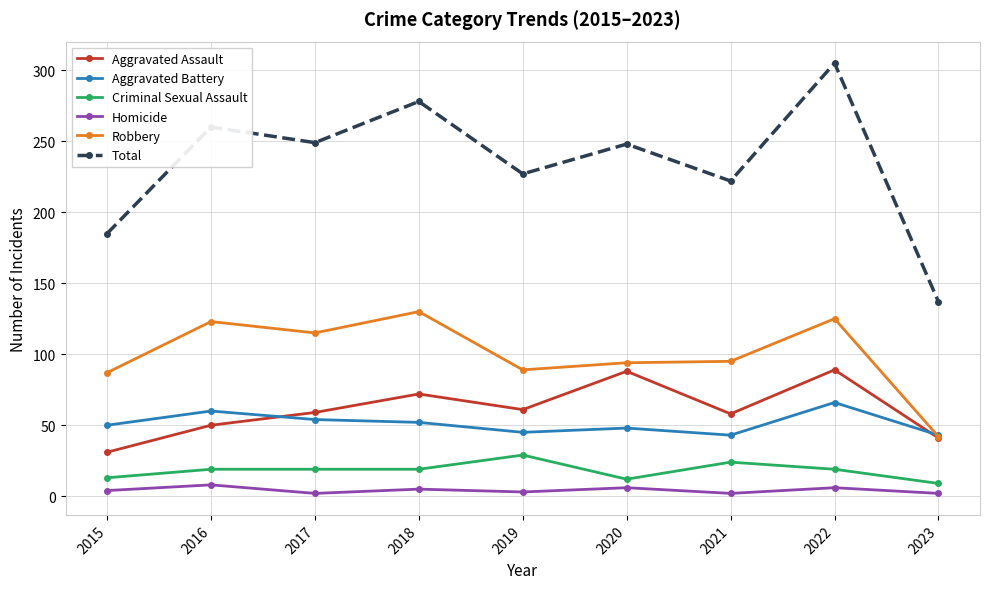

How many data points does each series have?

9